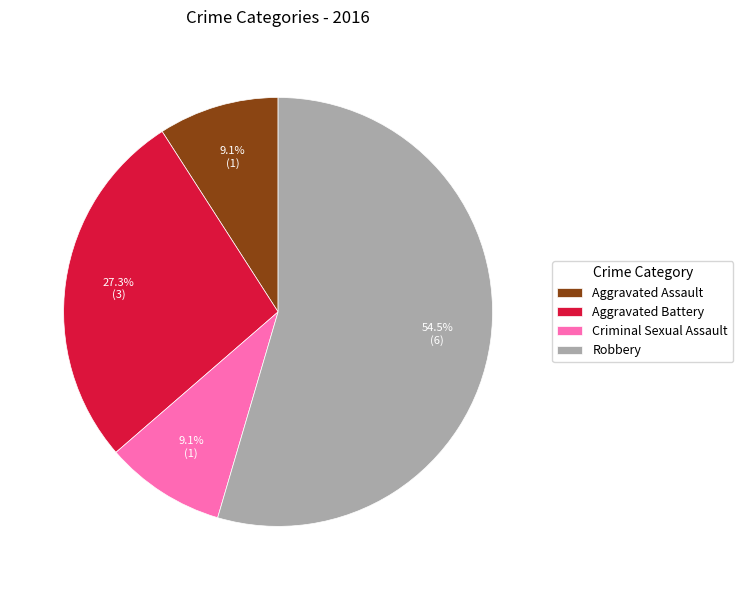

To the nearest percent, what is the difference between the Aggravated Battery and Criminal Sexual Assault slice percentages?

18%